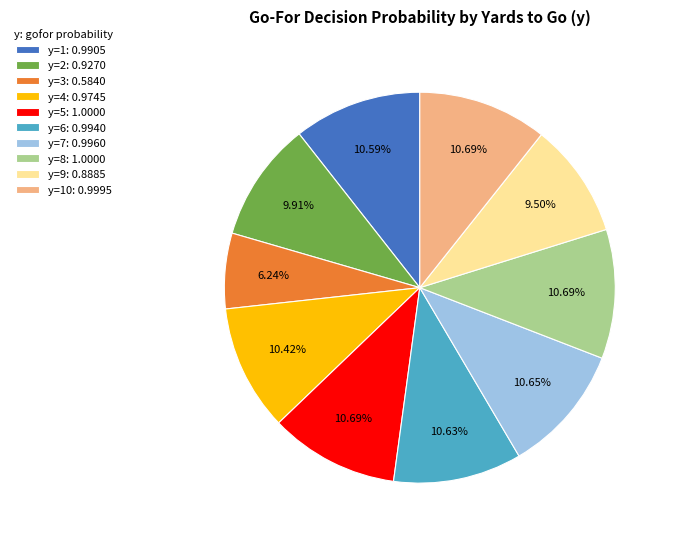

Between y=3: 0.5840 and y=2: 0.9270, which is larger?

y=2: 0.9270